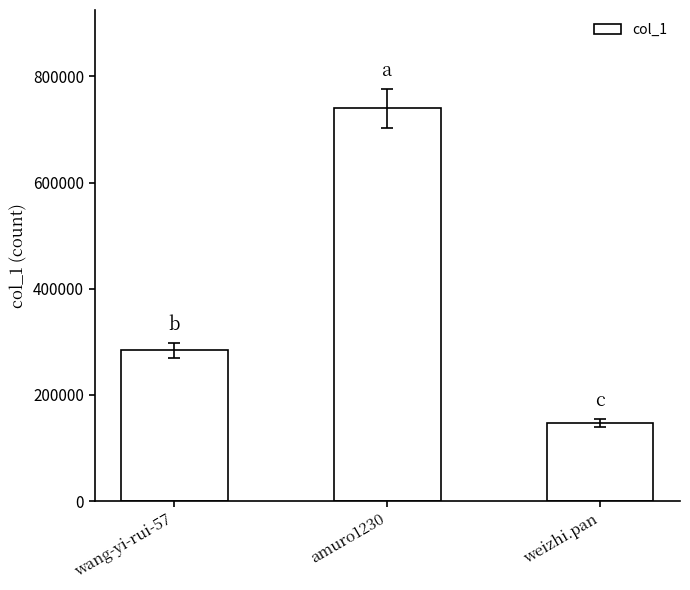

Are the bars grouped side by side (vs. stacked)?

No